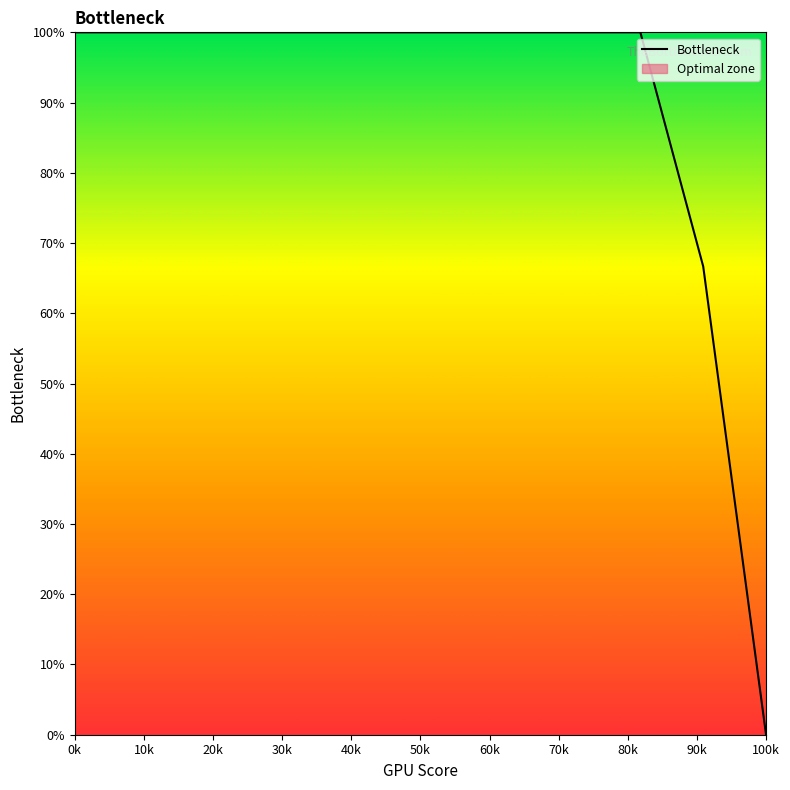

Reading right to left, transcribe all the data shown in this chart.

0.0	66.7	100.0	100.0	100.0	100.0	100.0	100.0	100.0	100.0	100.0	100.0